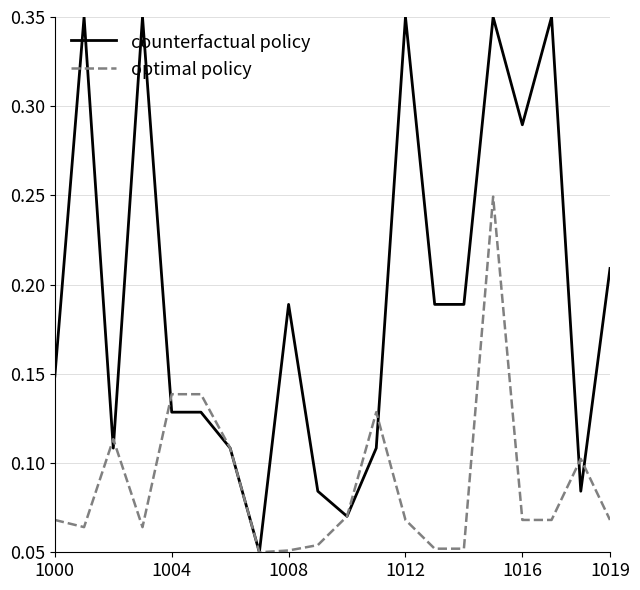

How many categories are shown in the chart?

20